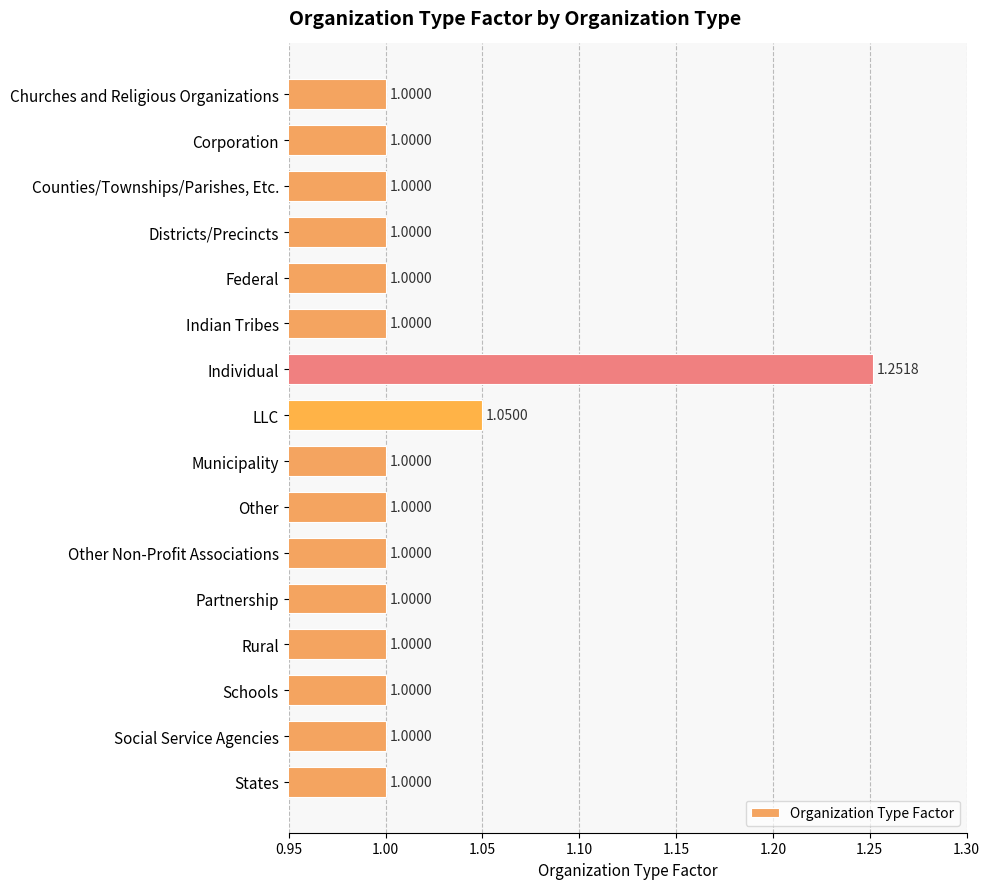

What is the ratio of the value at Schools to the value at Partnership?

1.0